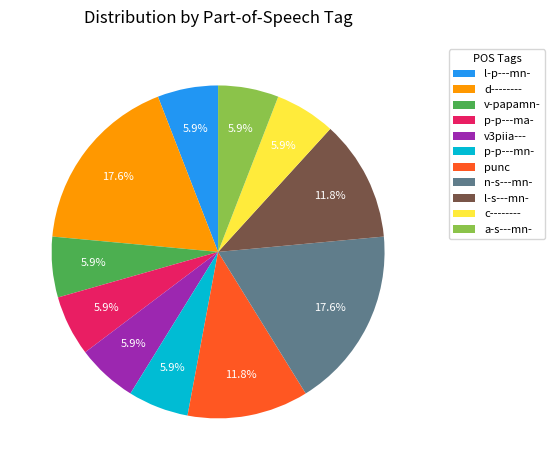

How many slices are in this pie chart?

11